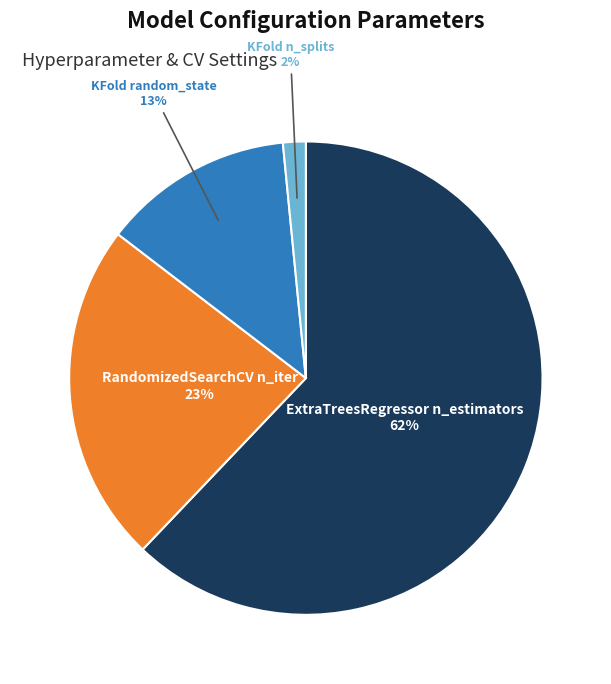

Count the number of slices in the pie.

4